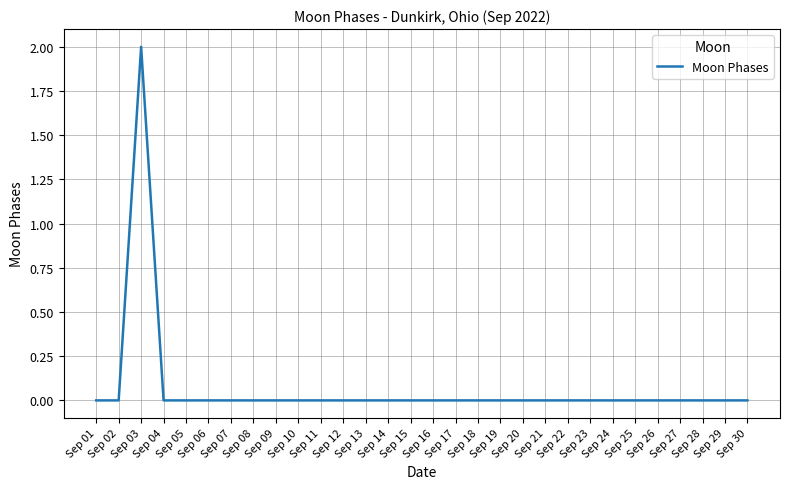

Is it true that the value at Sep 16 is -1?

False